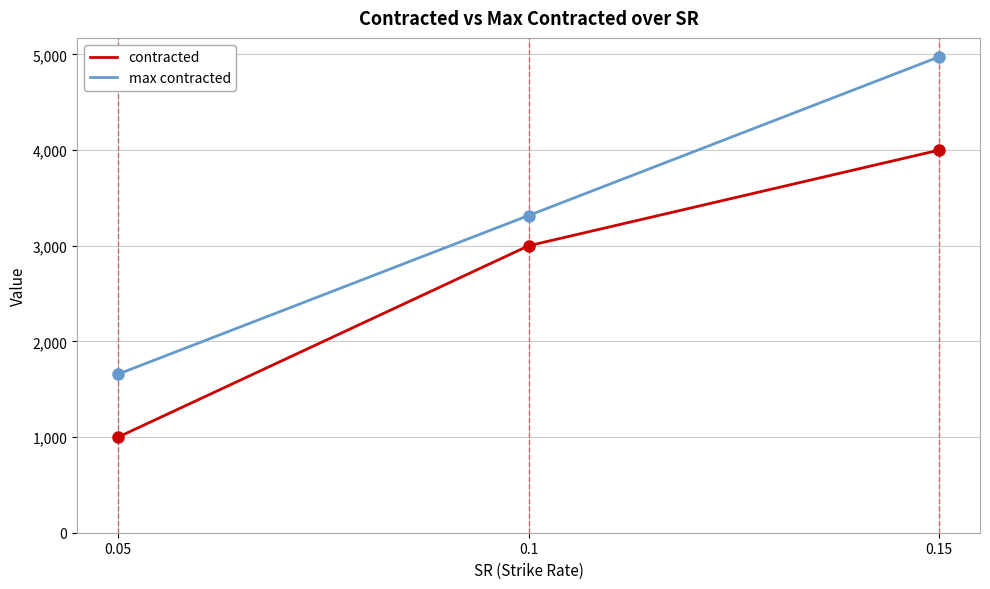

Count the number of categories in the chart.

3